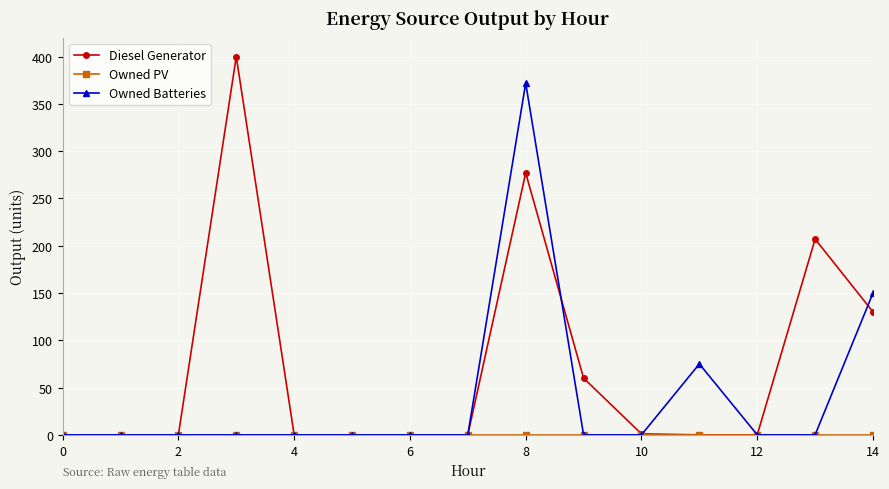

Which series has the largest range (max minus min)?

Diesel Generator